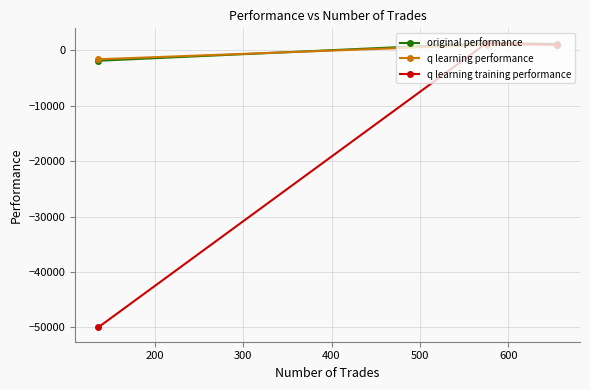

What is the smallest value displayed?

-50000.0